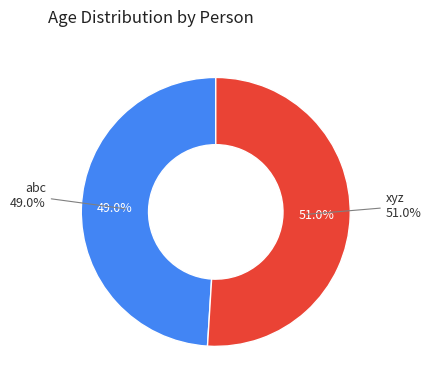

To the nearest percent, what portion does xyz represent?

51%